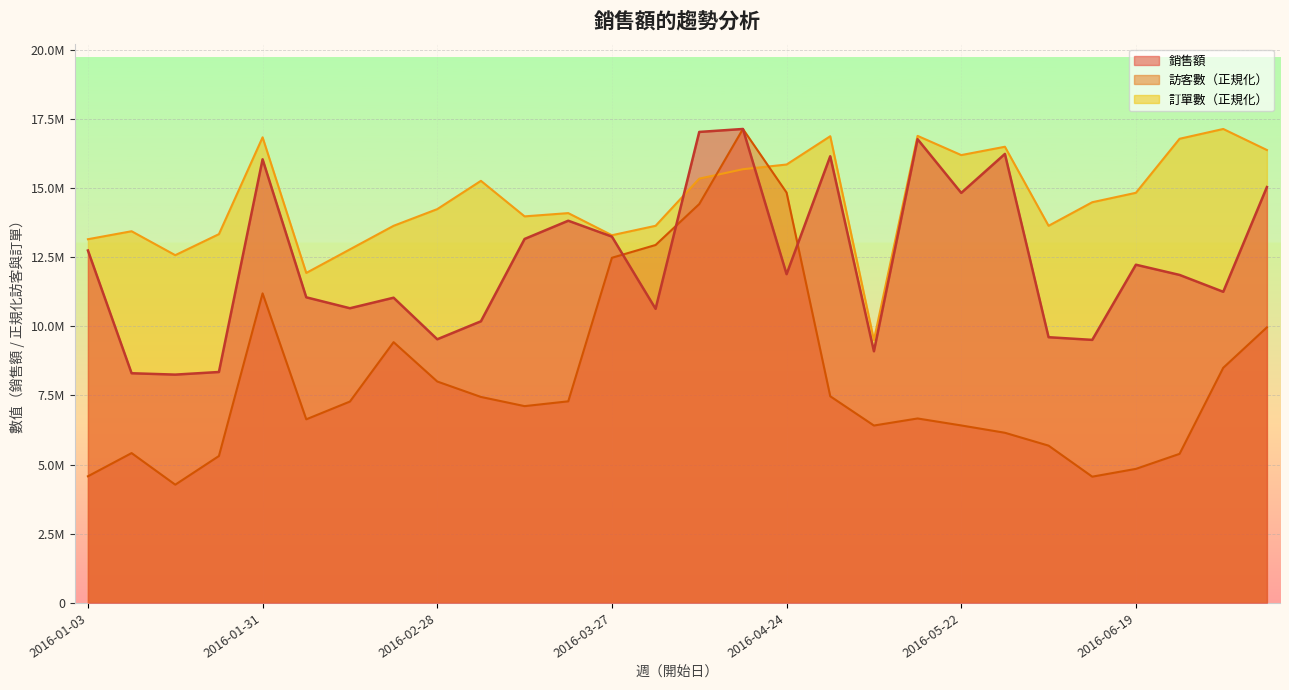

What is the label of the 21st point from the left?

2016-05-22